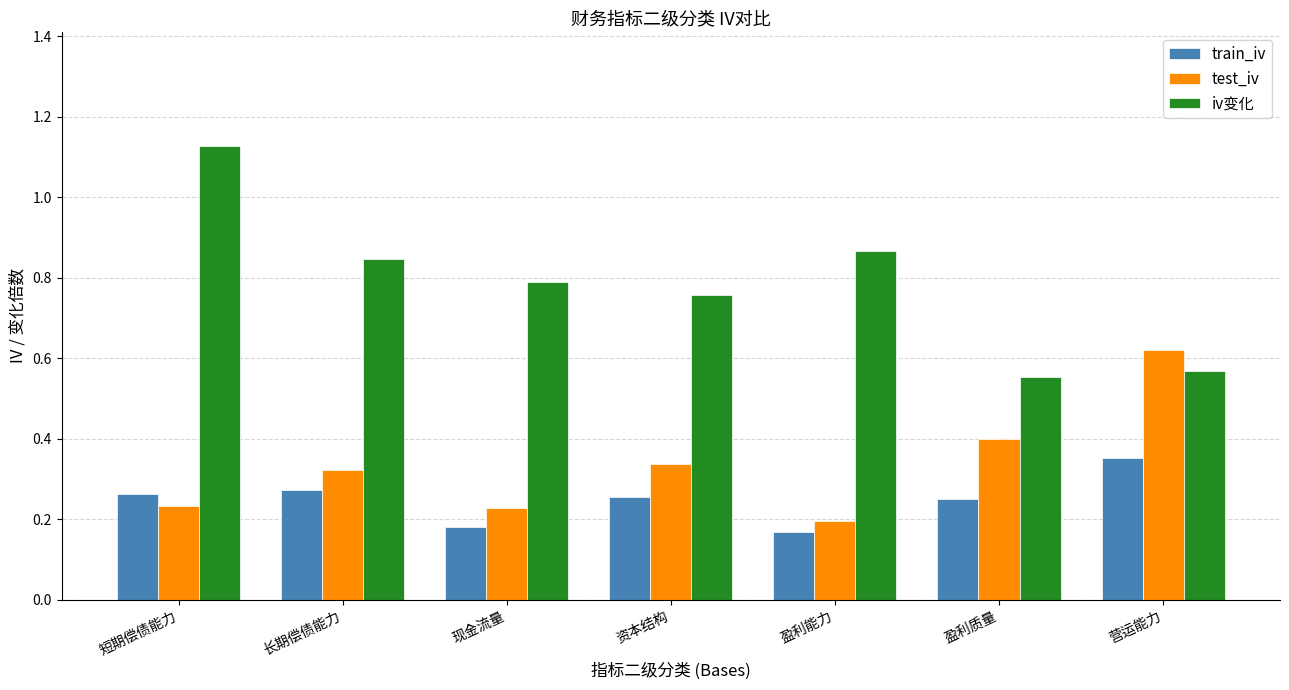

True or false: iv变化 has a value of 1.2 at 现金流量.

False